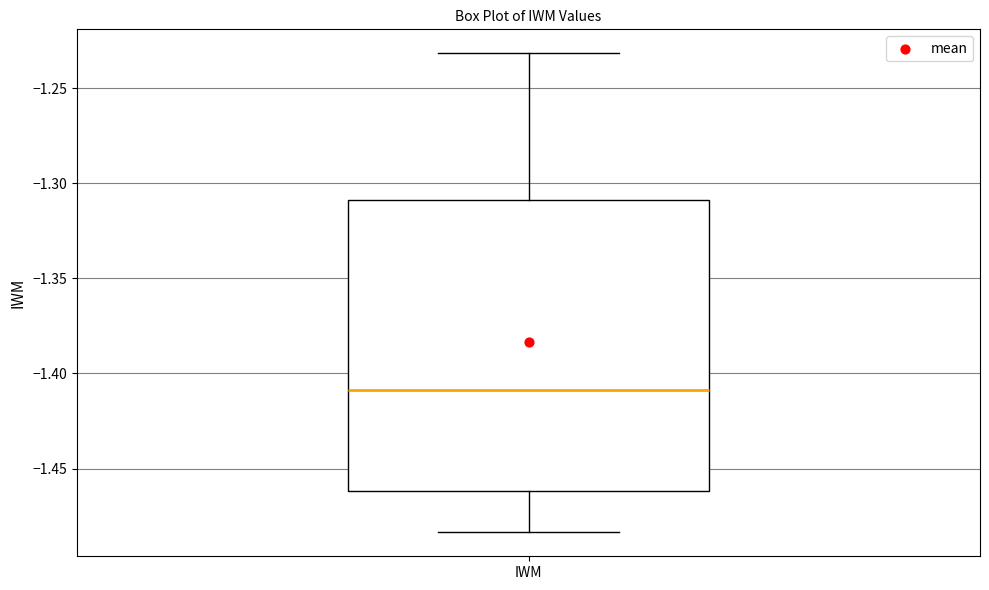

Where is the lower edge of the box for IWM on the y-axis? The values are not printed on the chart, so give them approximately, as read against the axis.

-1.460